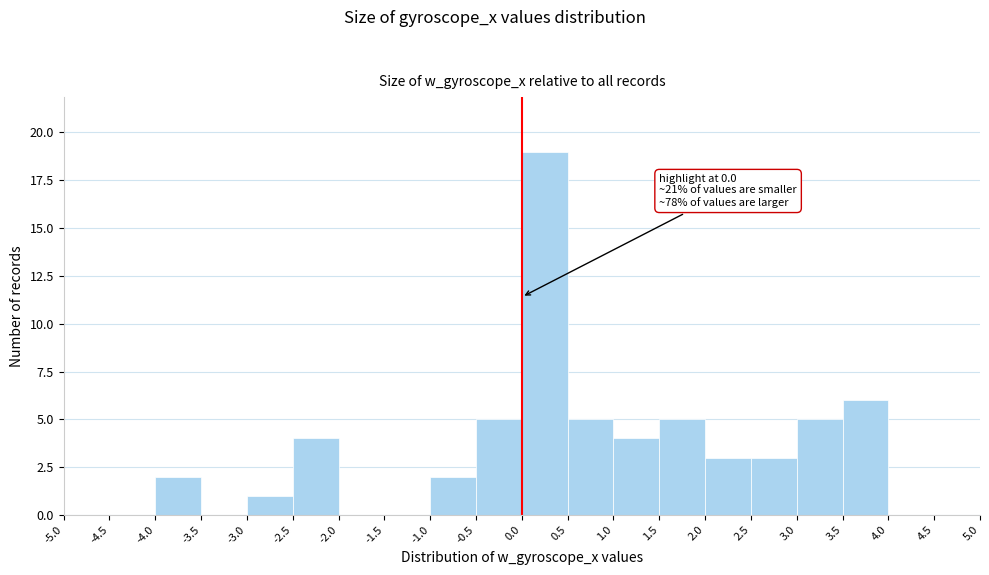

Over which range of the x-axis is the bar tallest?

0.0 to 0.5